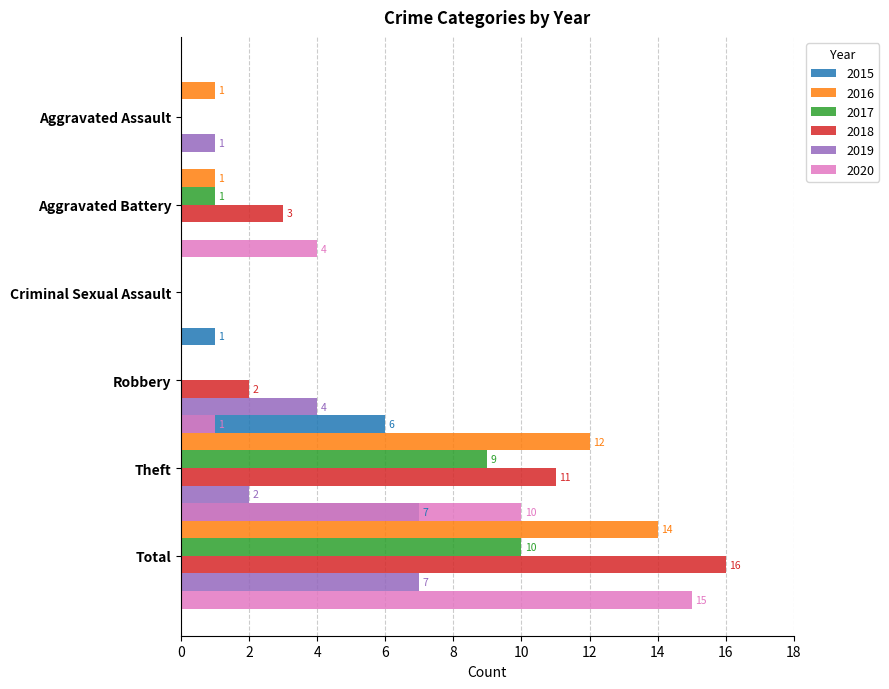

The value of 2019 at Criminal Sexual Assault is 0. True or false?

True